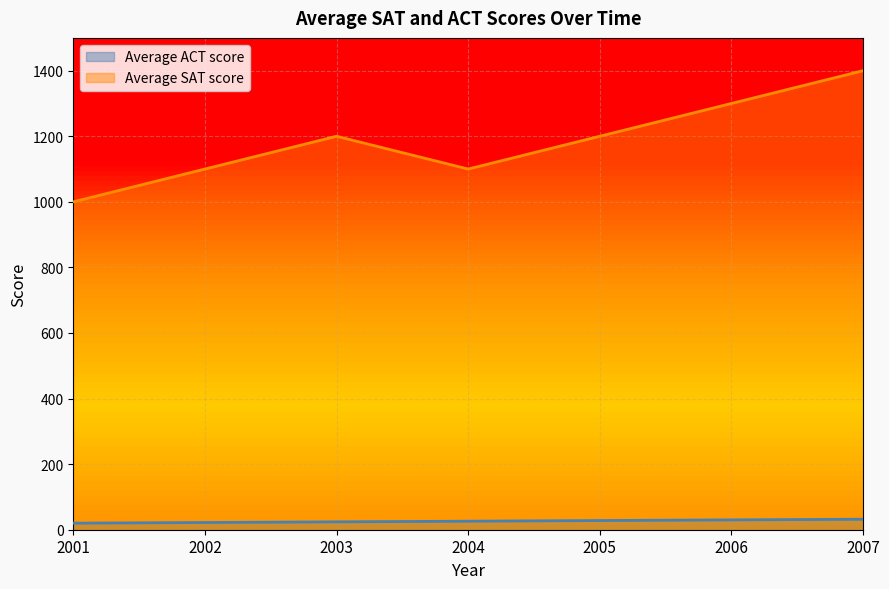

The value of Average SAT score at 2007 is 790. True or false?

False